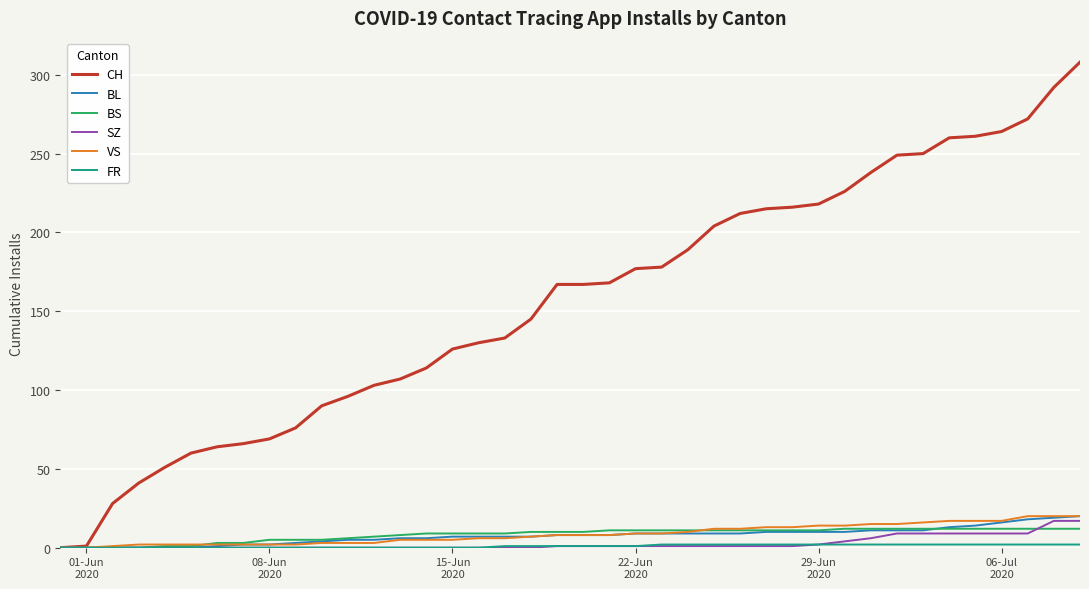

Which series has the largest total across all categories?

CH